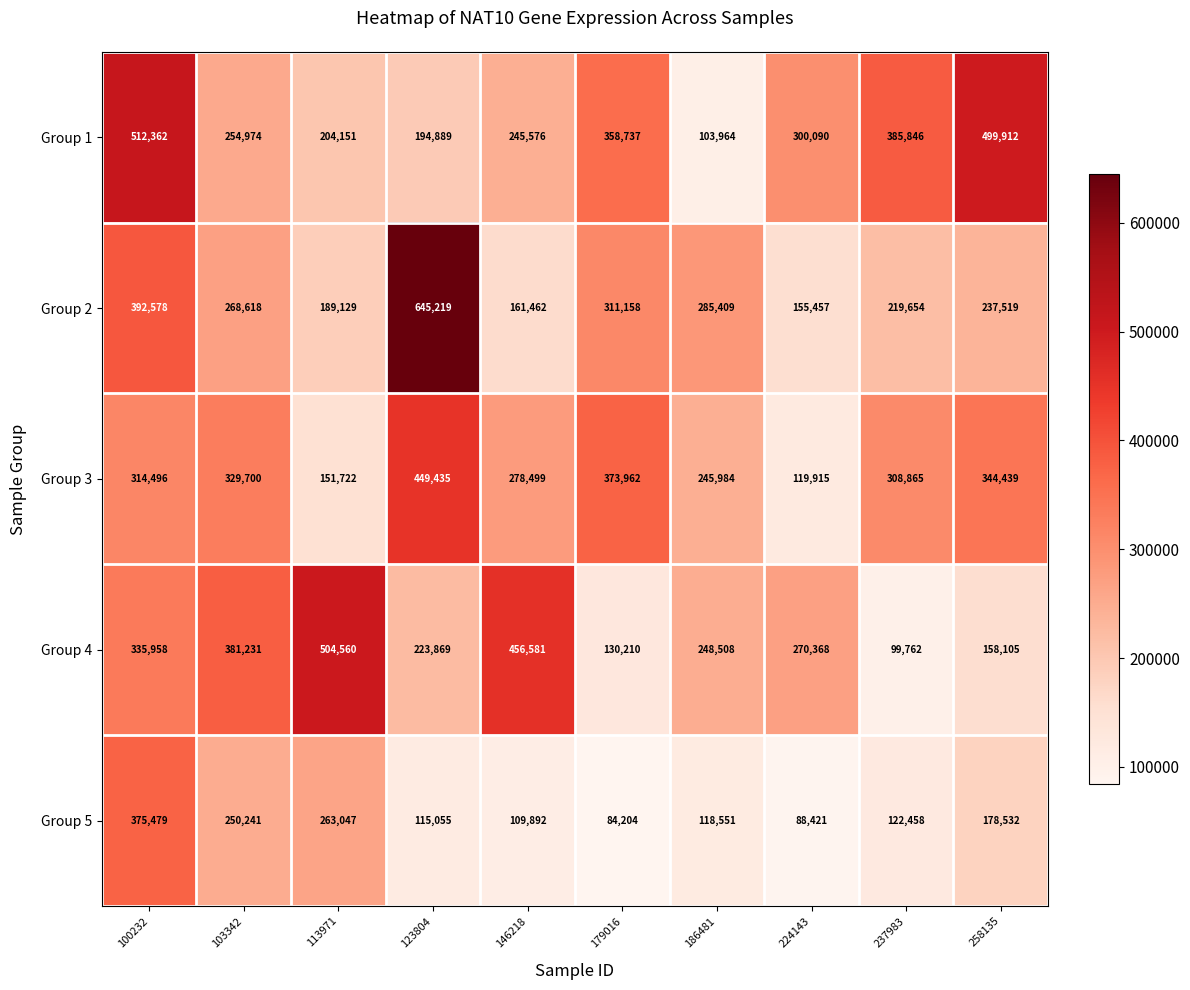

At 224143, list the series in order from smallest to largest.

Group 5, Group 3, Group 2, Group 4, Group 1